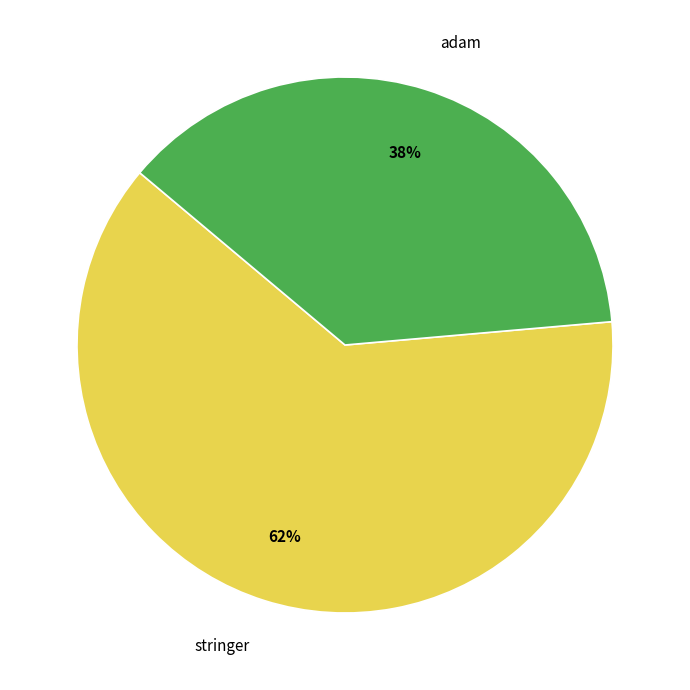

Rank the categories by value from lowest to highest.

adam, stringer